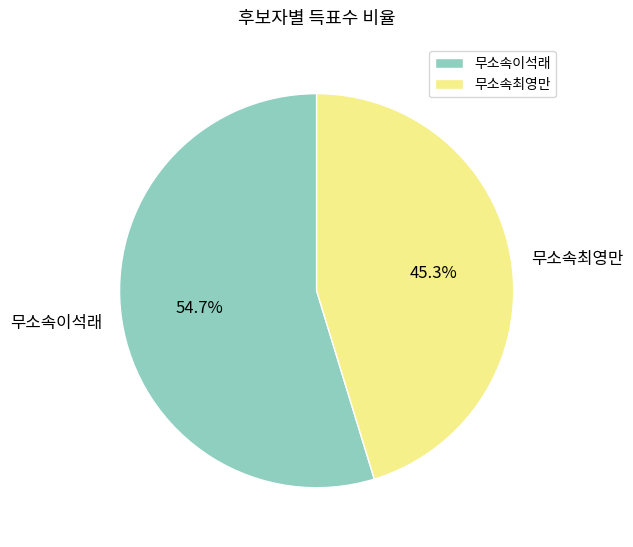

What percentage do 무소속이석래 and 무소속최영만 together represent?

100.0%